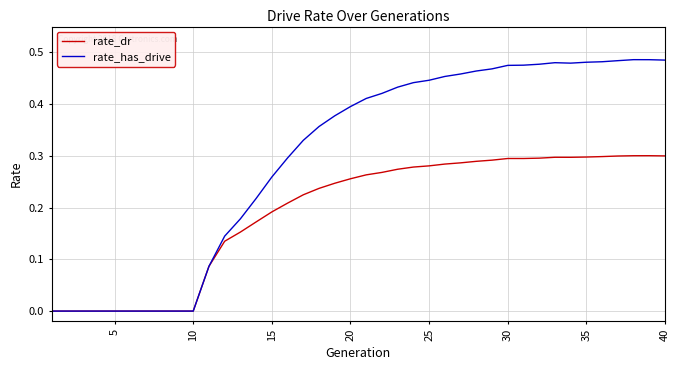

What are all the series names shown in the legend?

rate_dr, rate_has_drive